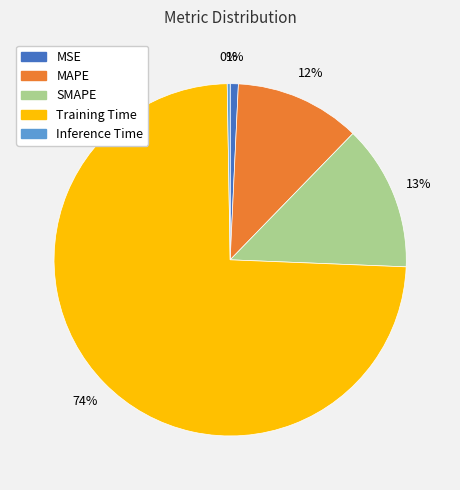

Do MSE and SMAPE together represent more than half of the pie?

No